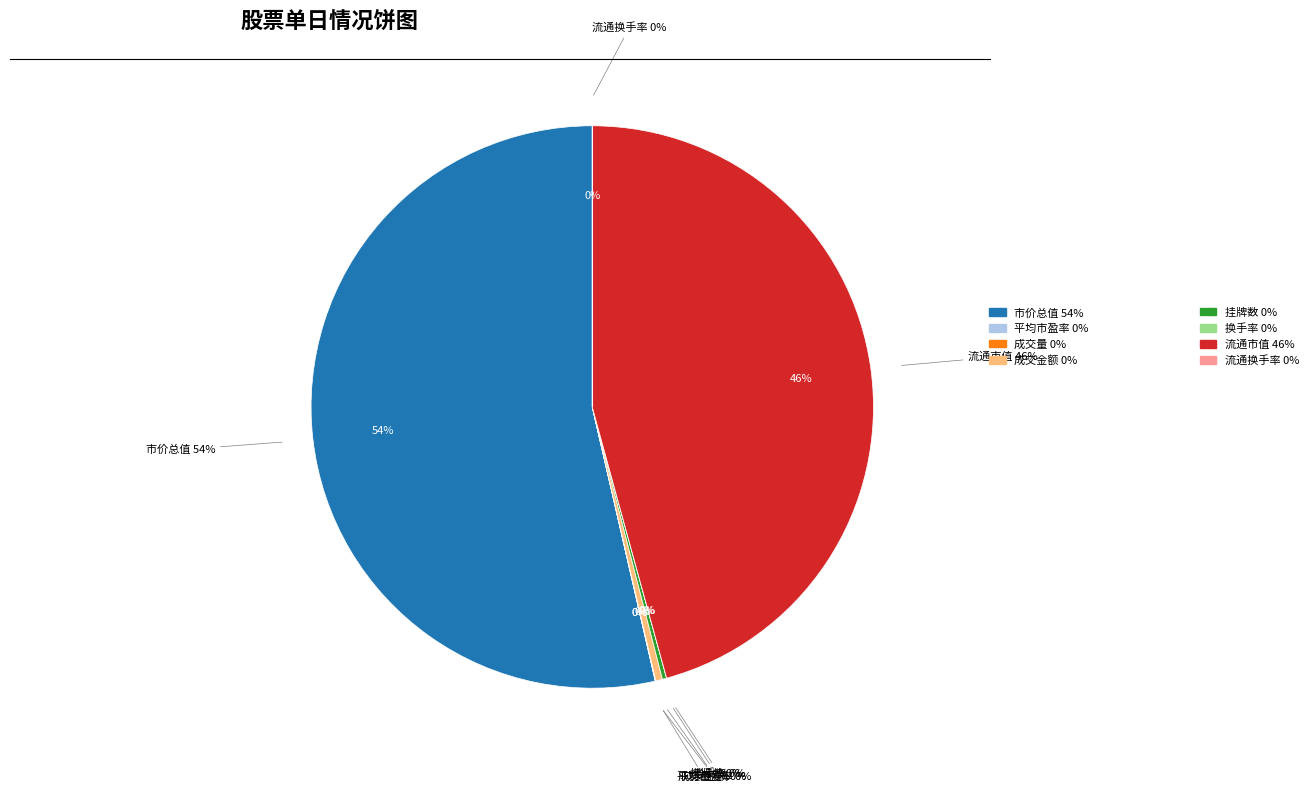

To the nearest percent, what is the difference between the 流通市值 and 成交量 slice percentages?

46%